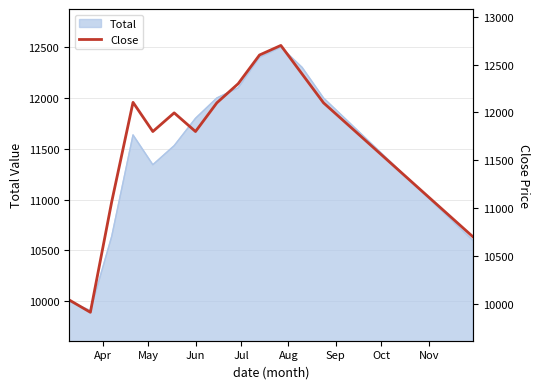

What is the maximum value for Total?

12500.0